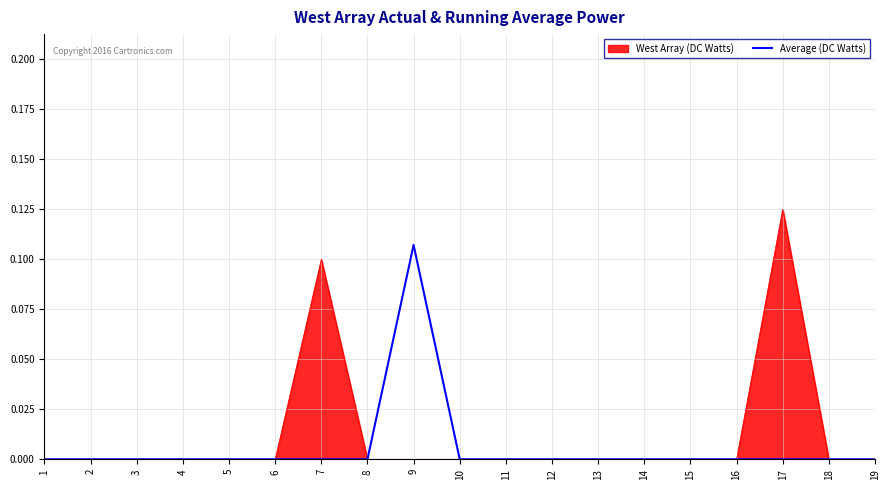

List the series in order of their peak value, lowest first.

Average (DC Watts), West Array (DC Watts)